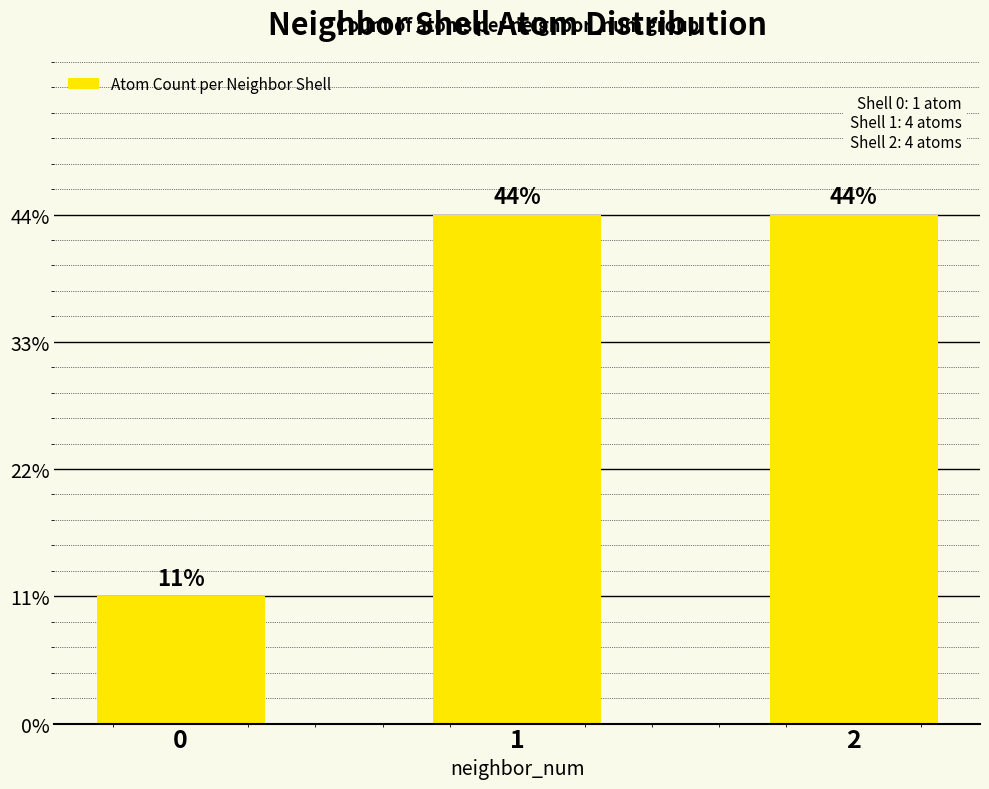

What is the sum of all values?

9